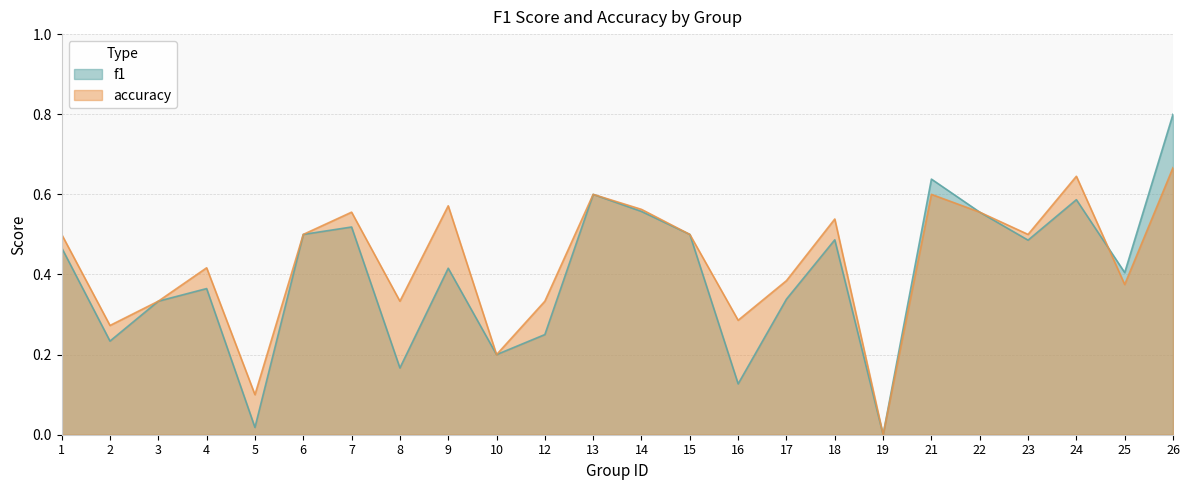

What are all the series names shown in the legend?

f1, accuracy